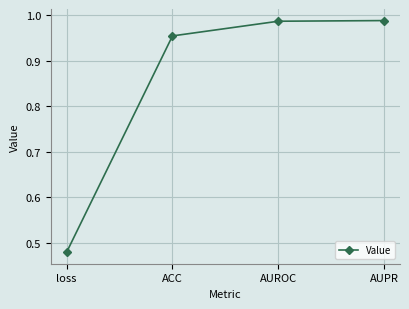

What is the label of the 4th point from the left?

AUPR